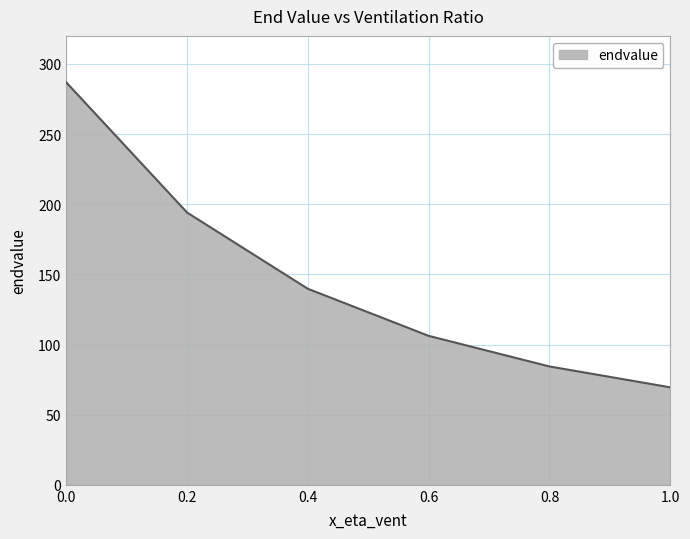

Rank the categories by value from lowest to highest.

1.0, 0.8, 0.6, 0.4, 0.2, 0.0